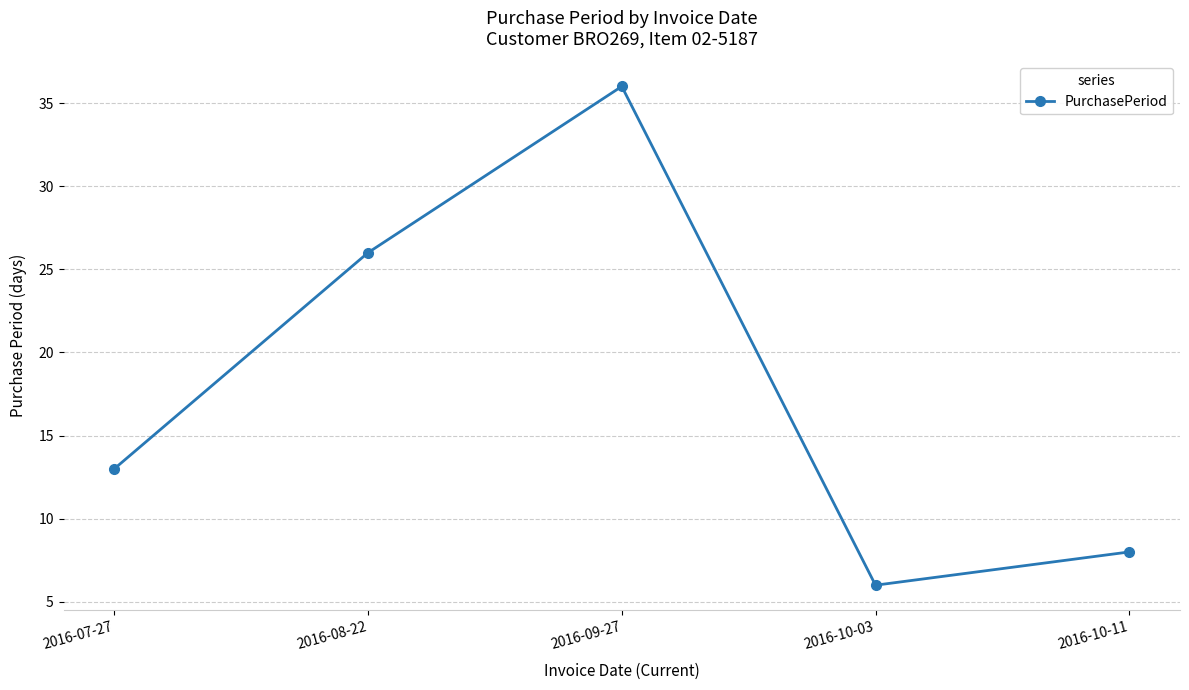

List the labels in order of value, largest first.

2016-09-27, 2016-08-22, 2016-07-27, 2016-10-11, 2016-10-03